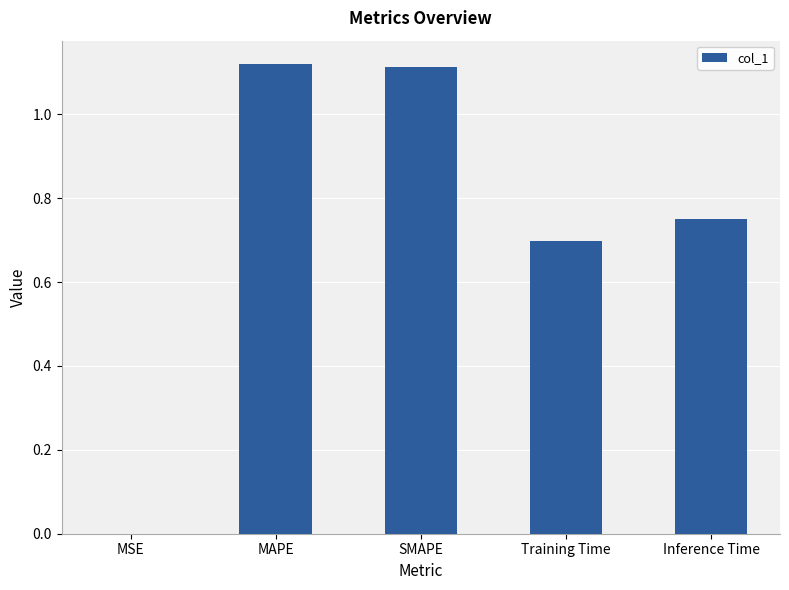

The value at Training Time is 0.9. True or false?

False